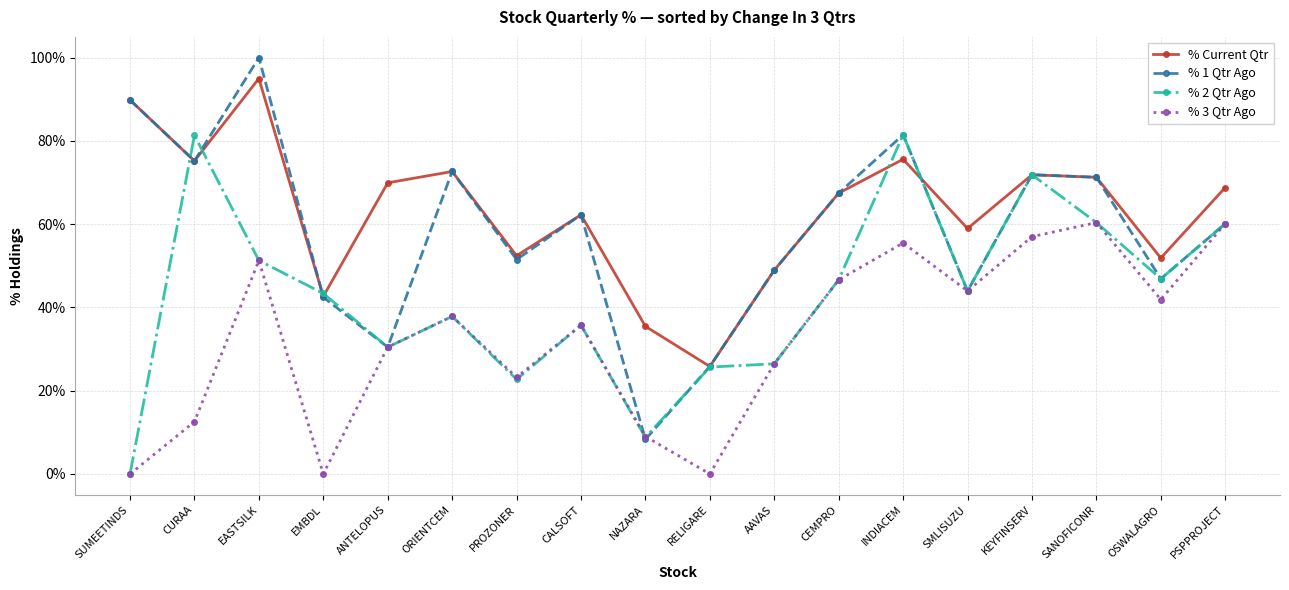

Which series changed the most between AAVAS and KEYFINSERV?

% 2 Qtr Ago